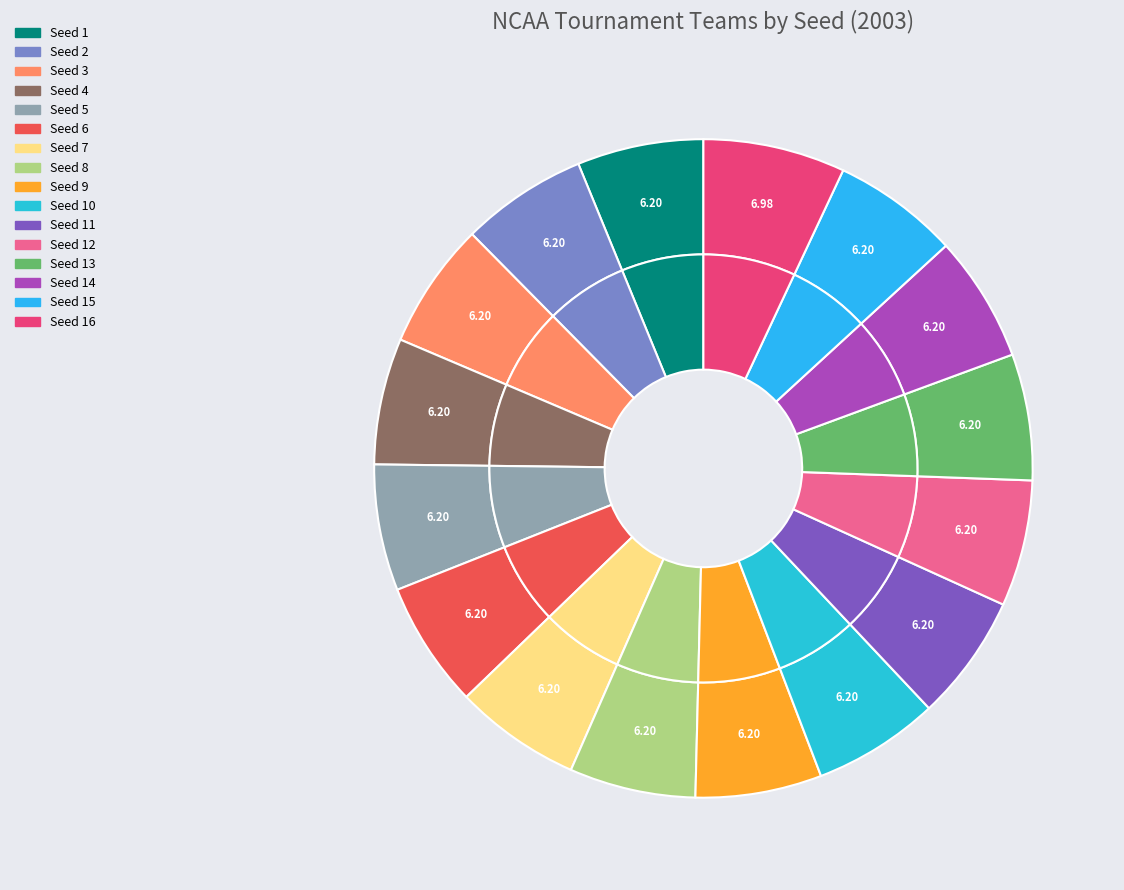

Do Seed 7 and Seed 10 together represent more than half of the pie?

No